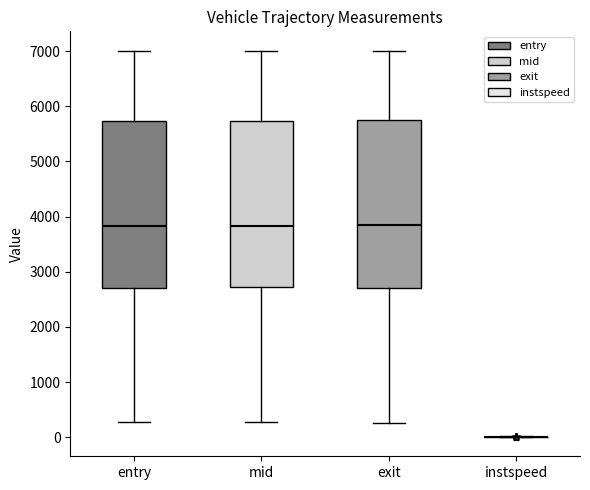

Reading left to right, transcribe this box plot: for each box, give where its median line is, the range the box spans, and where its two whiskers end, as read against the y-axis. The values are not printed on the chart, so give them approximately, as read against the axis.

entry: median 3800, box 2700 to 5700, whiskers 300 to 7000
mid: median 3800, box 2700 to 5700, whiskers 300 to 7000
exit: median 3800, box 2700 to 5700, whiskers 300 to 7000
instspeed: box collapsed to a line at 0, whiskers 0 to 0